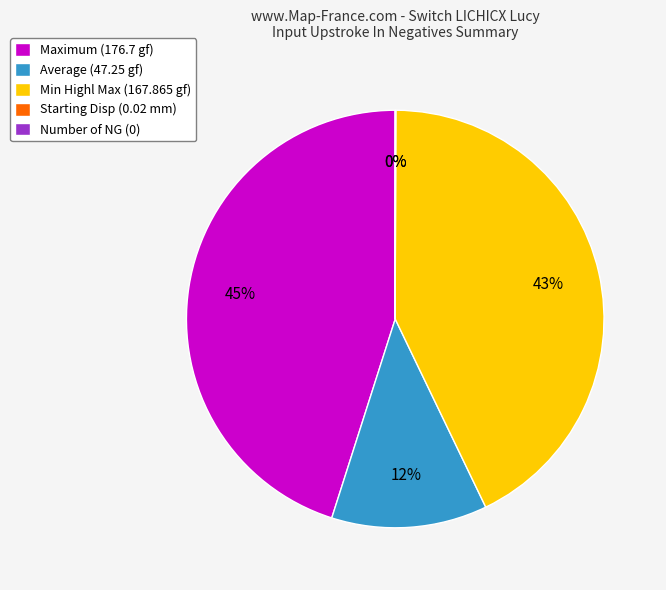

To the nearest percent, what percentage of the pie is Min Highl Max (167.865 gf)?

43%